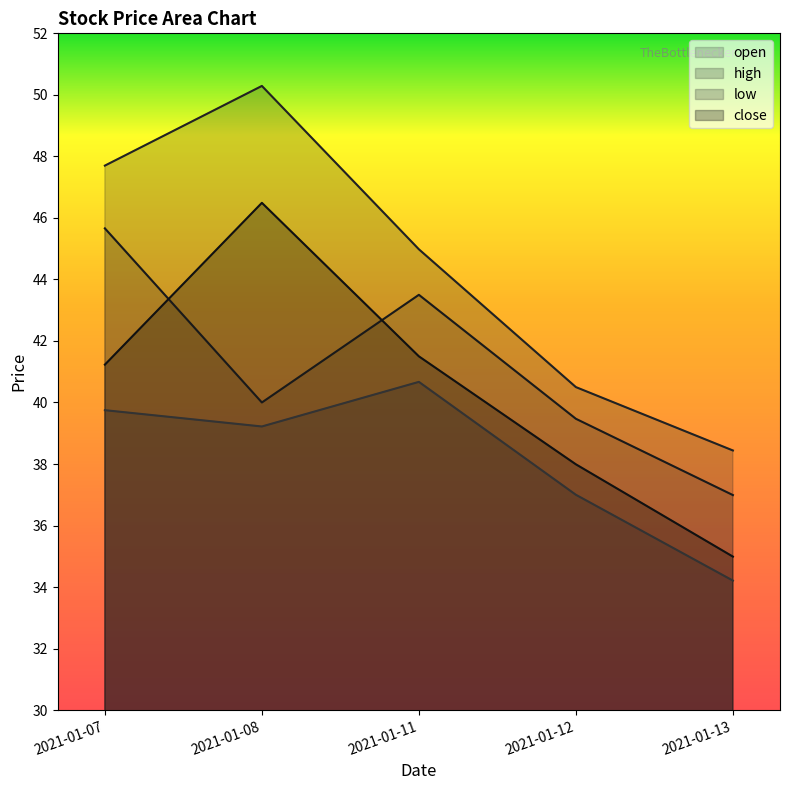

Where is the first local maximum for close?

2021-01-08